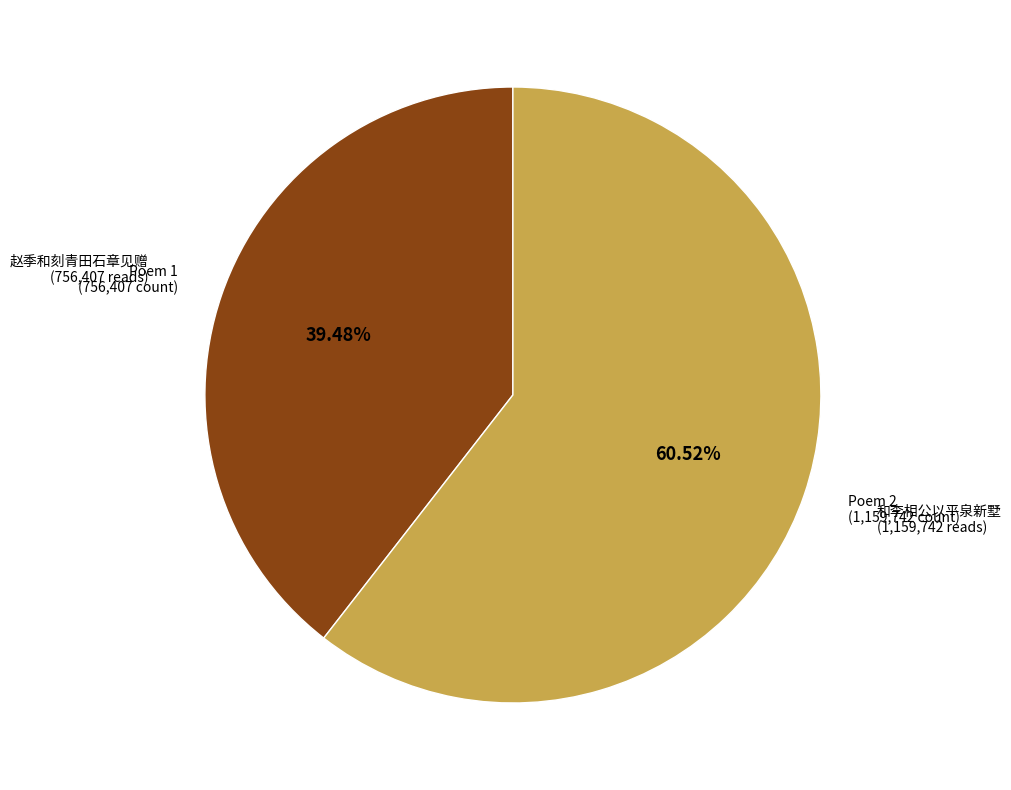

How many slices are in this pie chart?

2